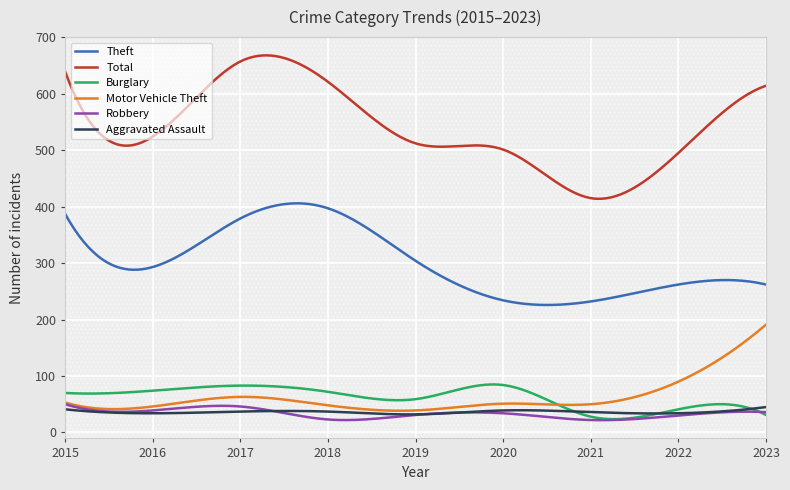

True or false: Aggravated Assault and Theft cross at least once.

False